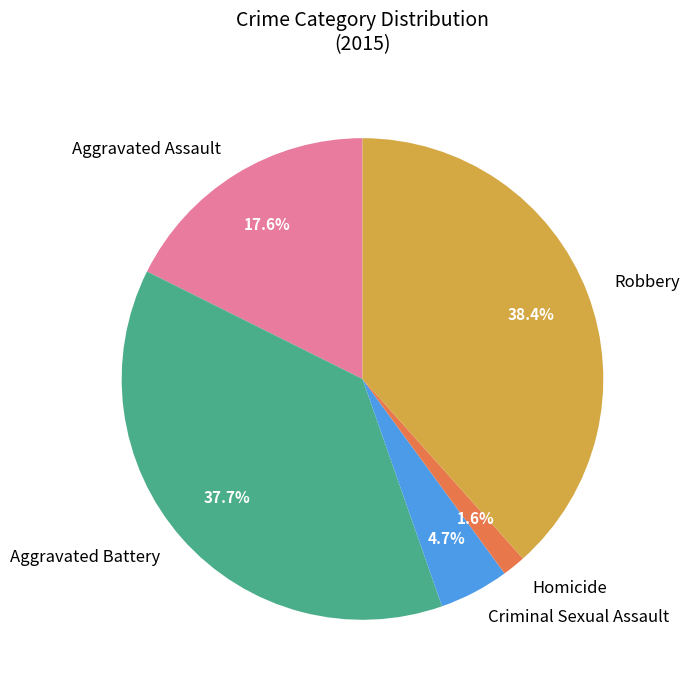

True or false: Aggravated Assault accounts for 3% of the total.

False